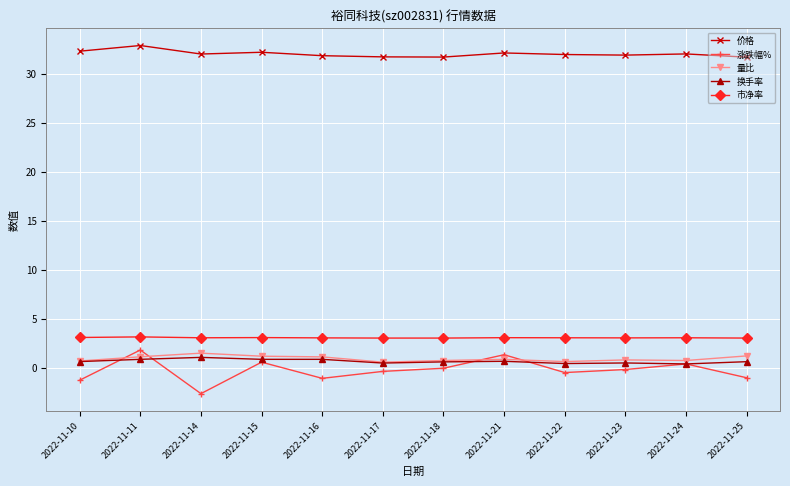

At how many categories does at least one series exceed 11?

12